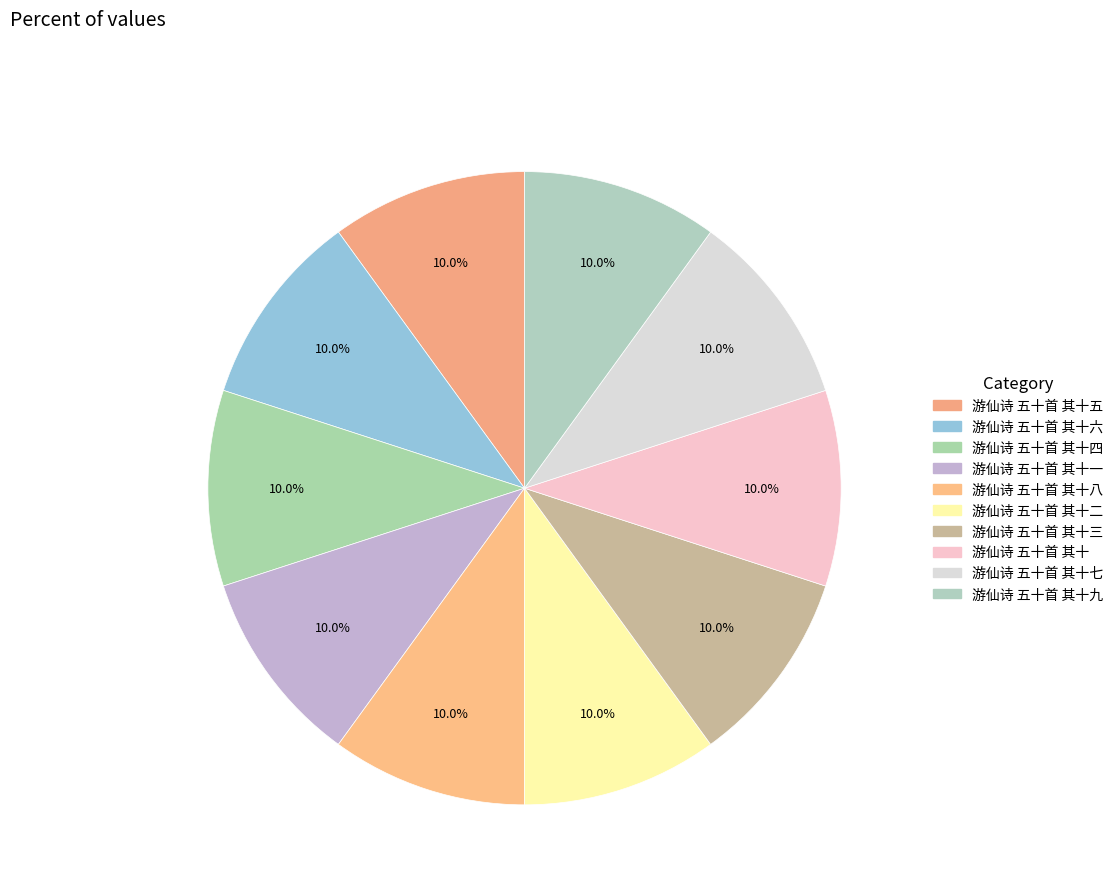

What is the smallest slice in the pie chart?

游仙诗 五十首 其十